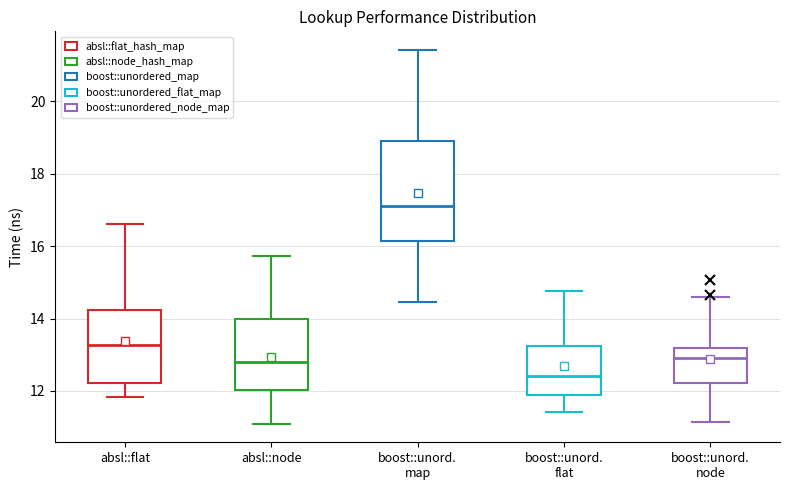

Which box has the lowest median line?

boost::unord. flat